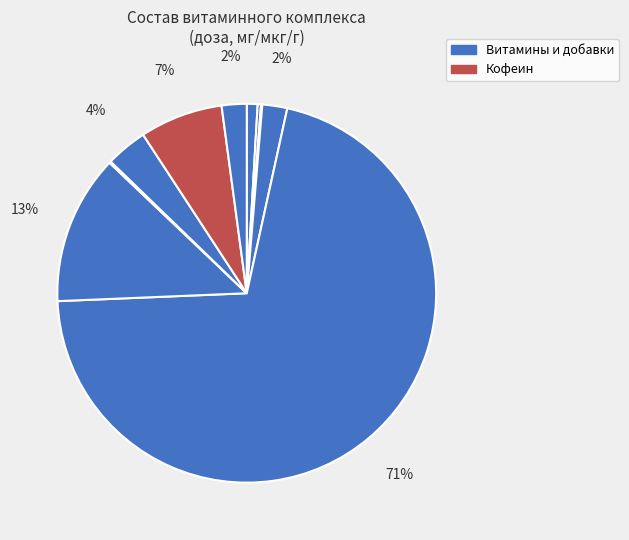

Is there a majority slice in this chart?

Yes